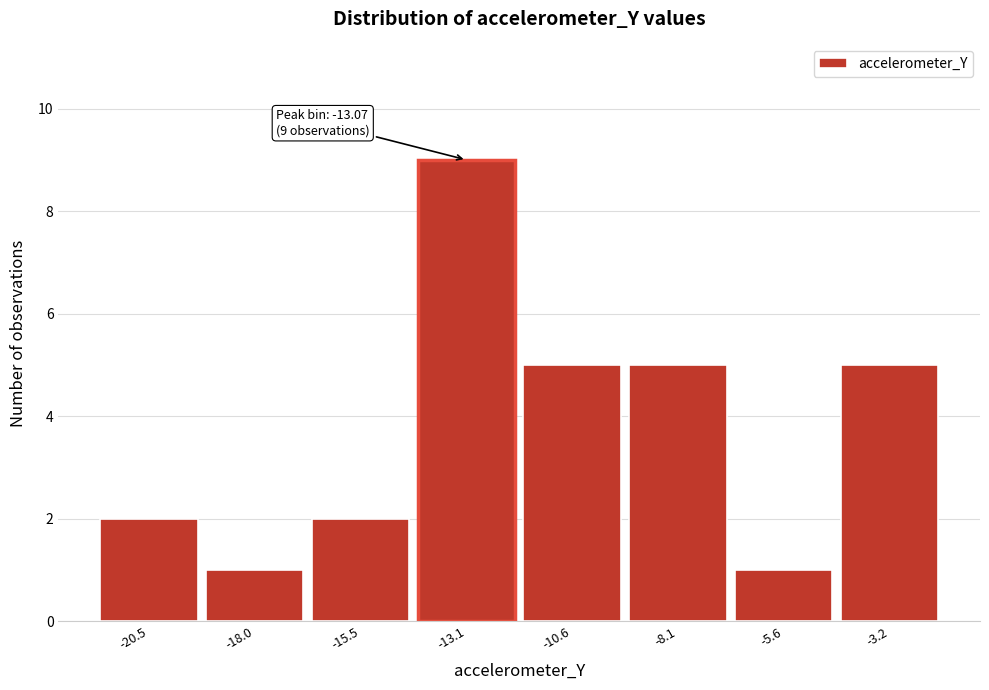

Over which range of the x-axis is the bar tallest?

-14.5 to -12.0